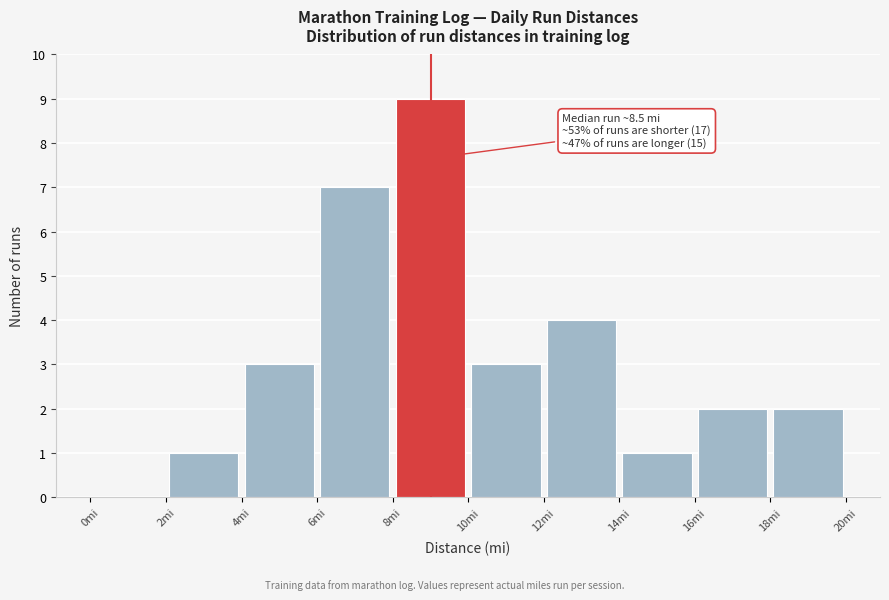

Which range on the x-axis has the tallest bar?

8 to 10